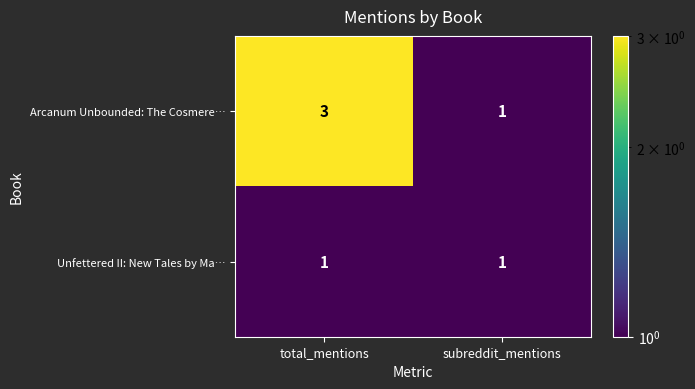

Reading right to left, transcribe all the data shown in this chart.

Arcanum Unbounded: The Cosmere…: 1	3
Unfettered II: New Tales by Ma…: 1	1